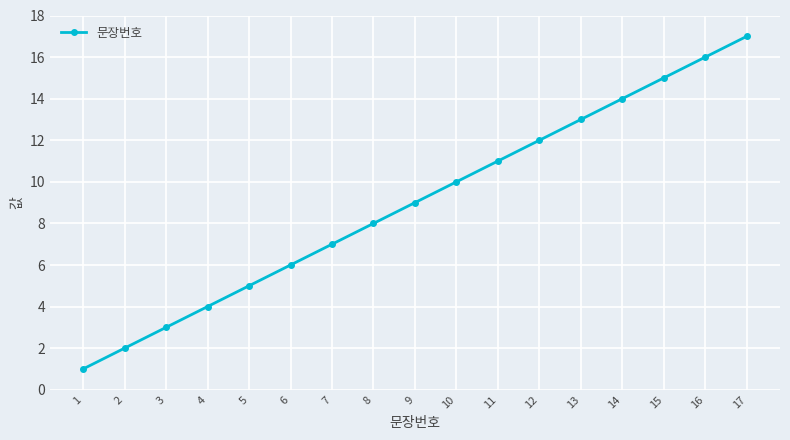

True or false: the data shows 3 at 13.

False